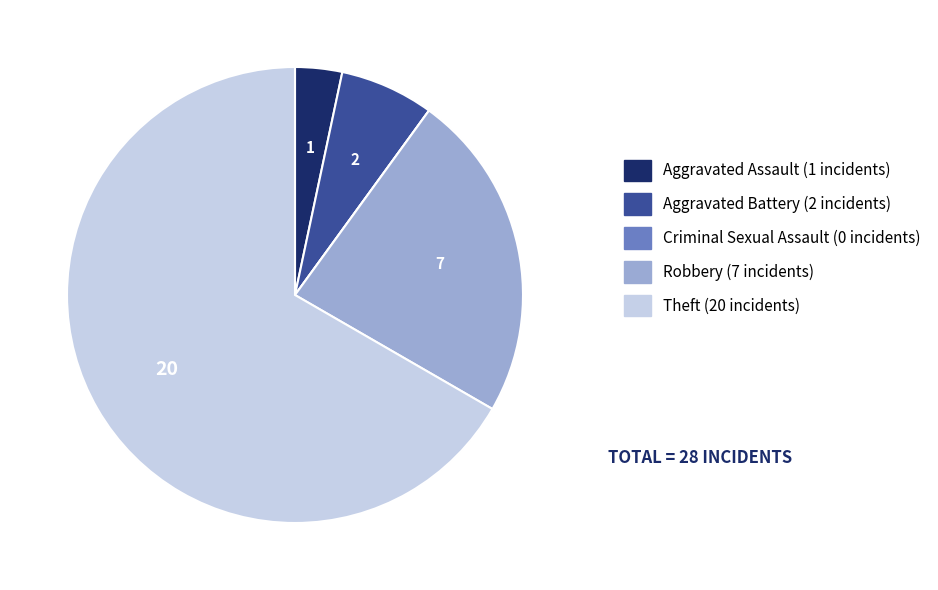

True or false: Aggravated Battery accounts for 7% of the total.

True